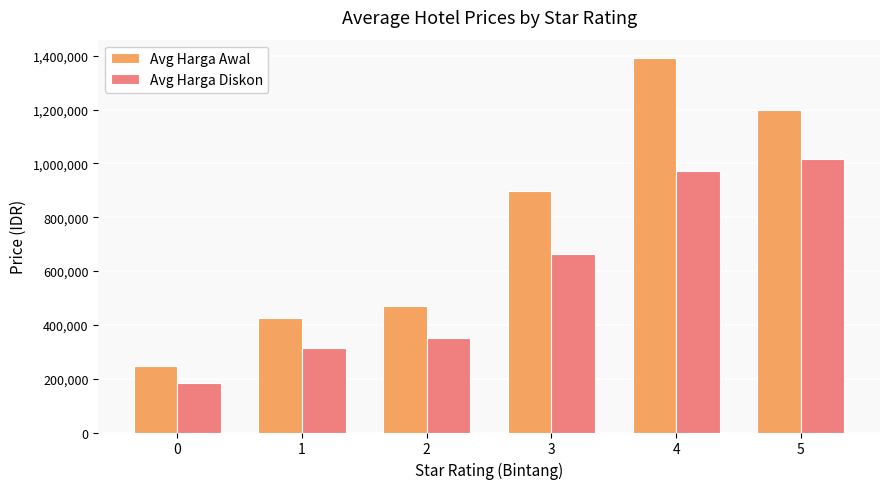

Reading left to right, what are all the values shown in this chart?

Avg Harga Awal: 0=246667	1=426872	2=469444	3=897386	4=1390000	5=1196500
Avg Harga Diskon: 0=185000	1=313493	2=352078	3=661956	4=973000	5=1017025